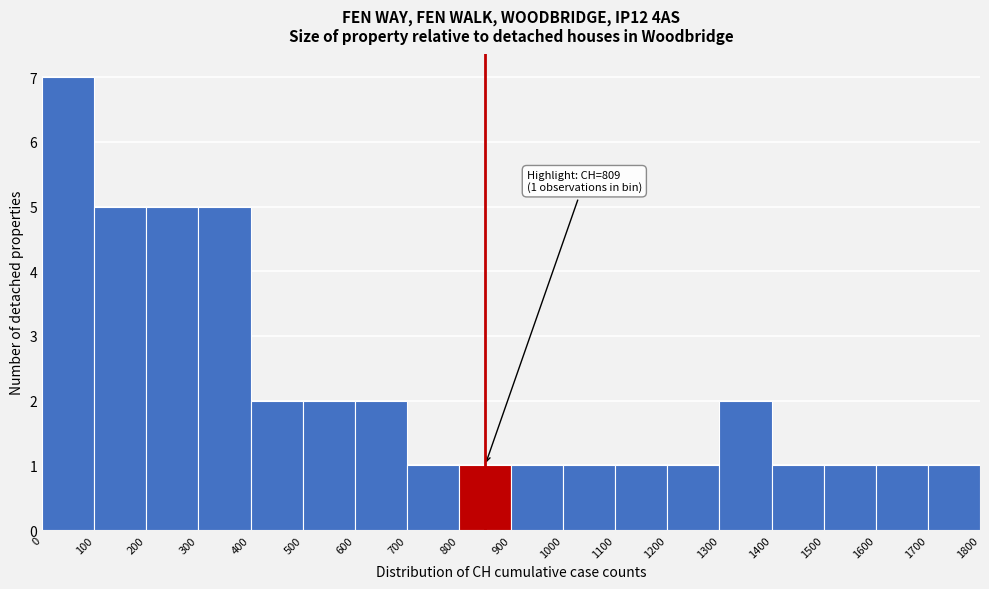

Over which range of the x-axis is the bar tallest?

0 to 100